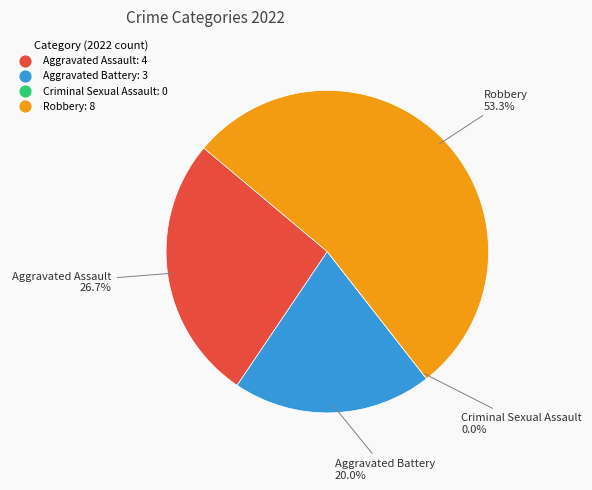

How much of the chart is everything except Aggravated Assault?

73.3%